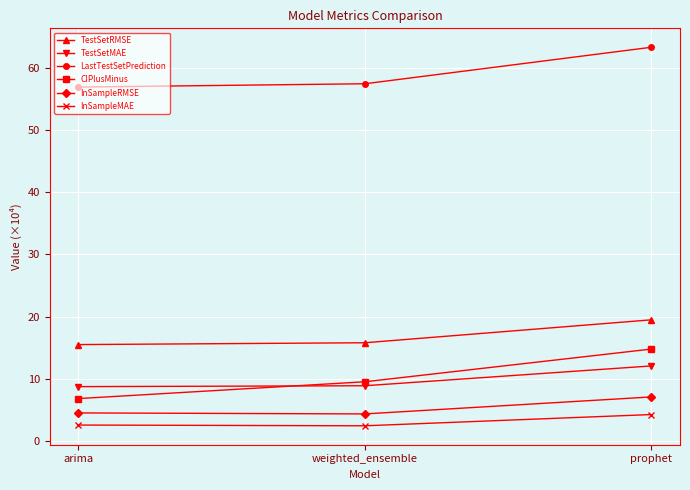

What is the maximum value shown in the chart?

63.4